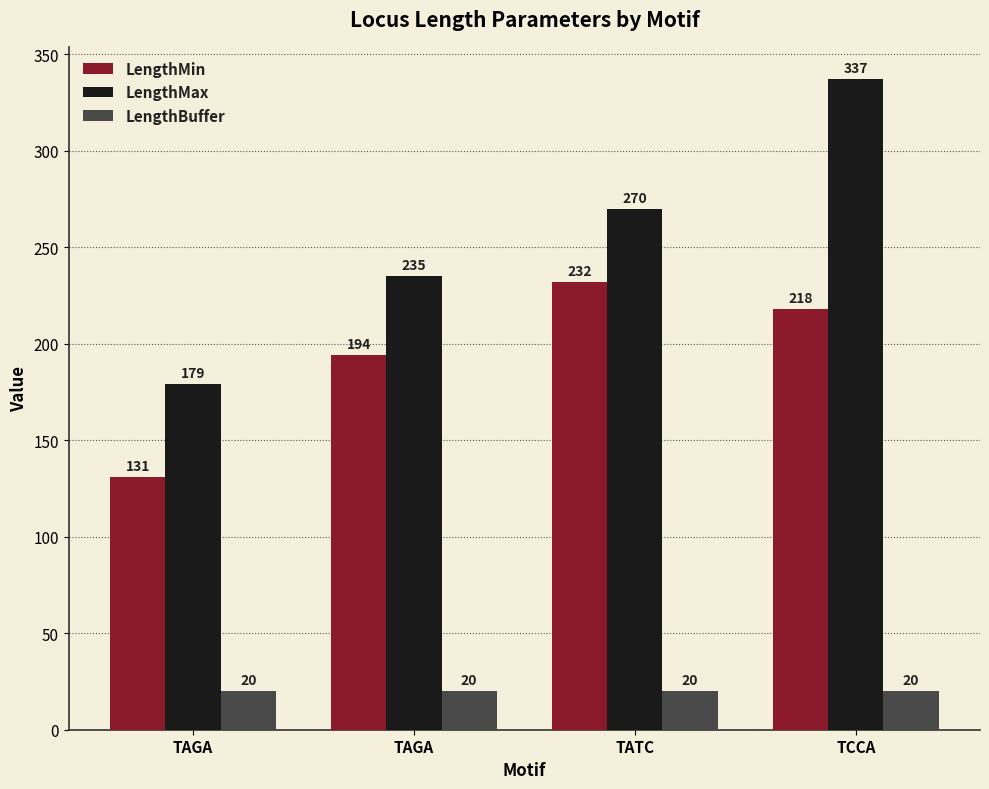

The LengthMax series shows 270 at TATC. True or false?

True